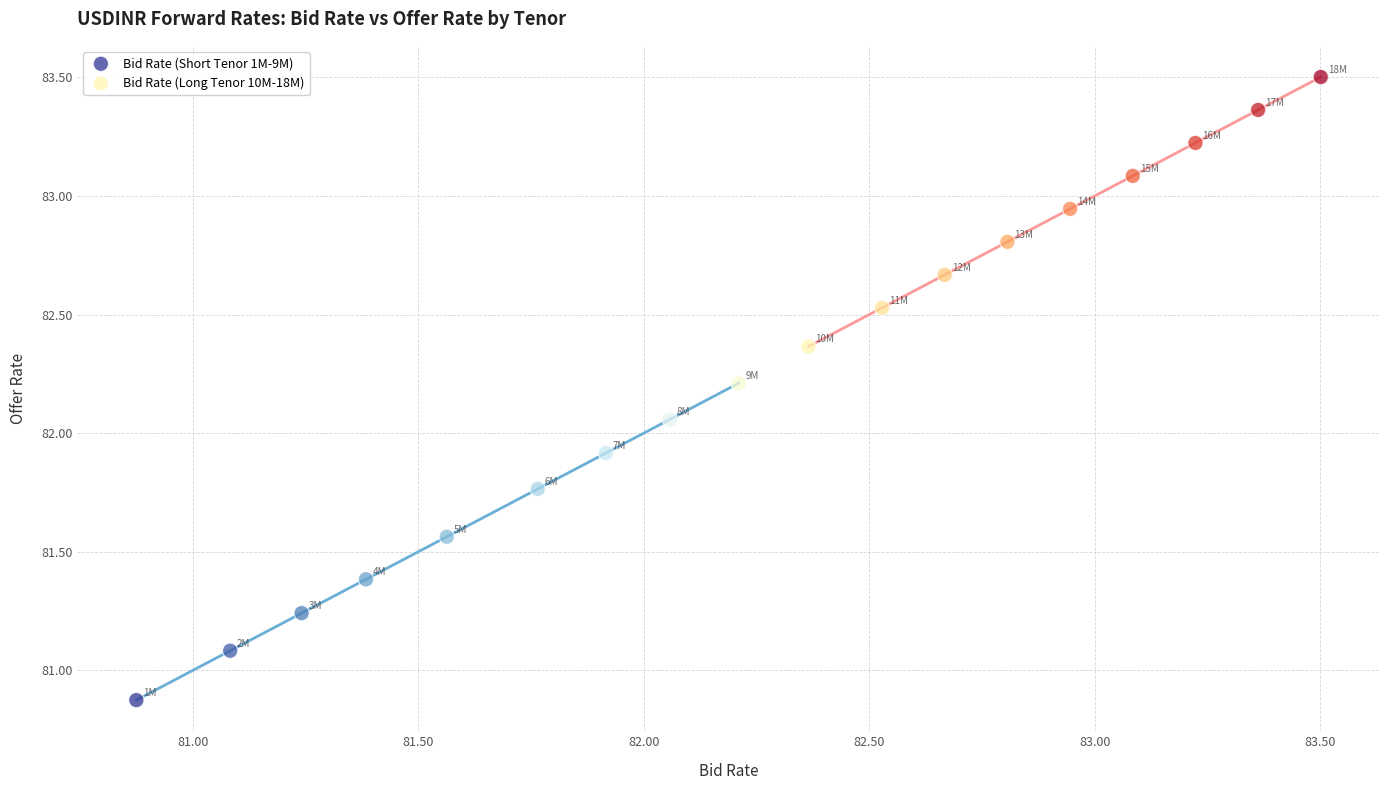

What are all the series names shown in the legend?

Bid Rate (Short Tenor 1M-9M), Bid Rate (Long Tenor 10M-18M)